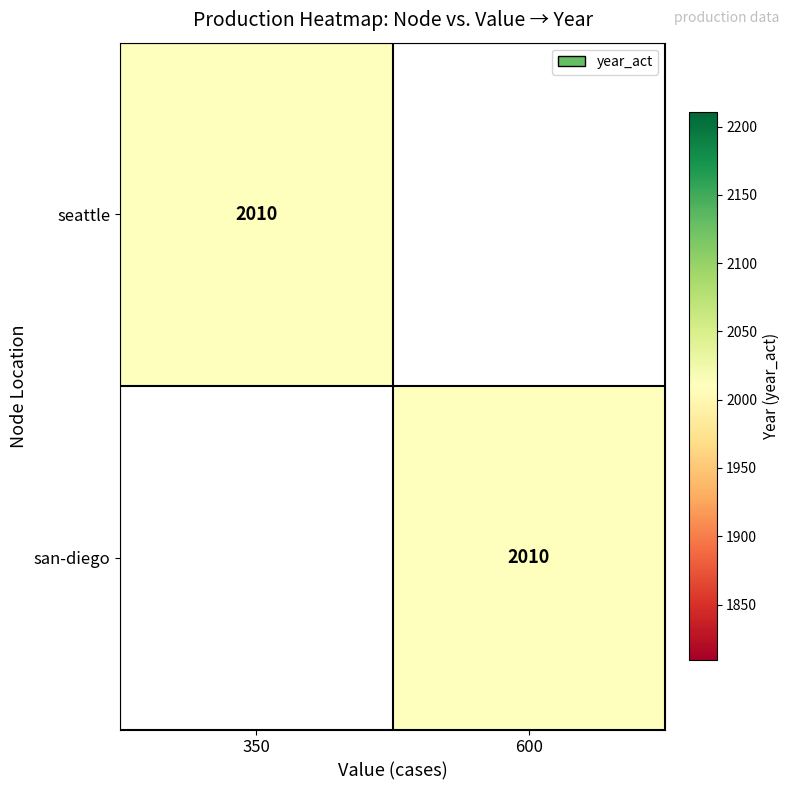

The value of seattle at 350 is 1142. True or false?

False